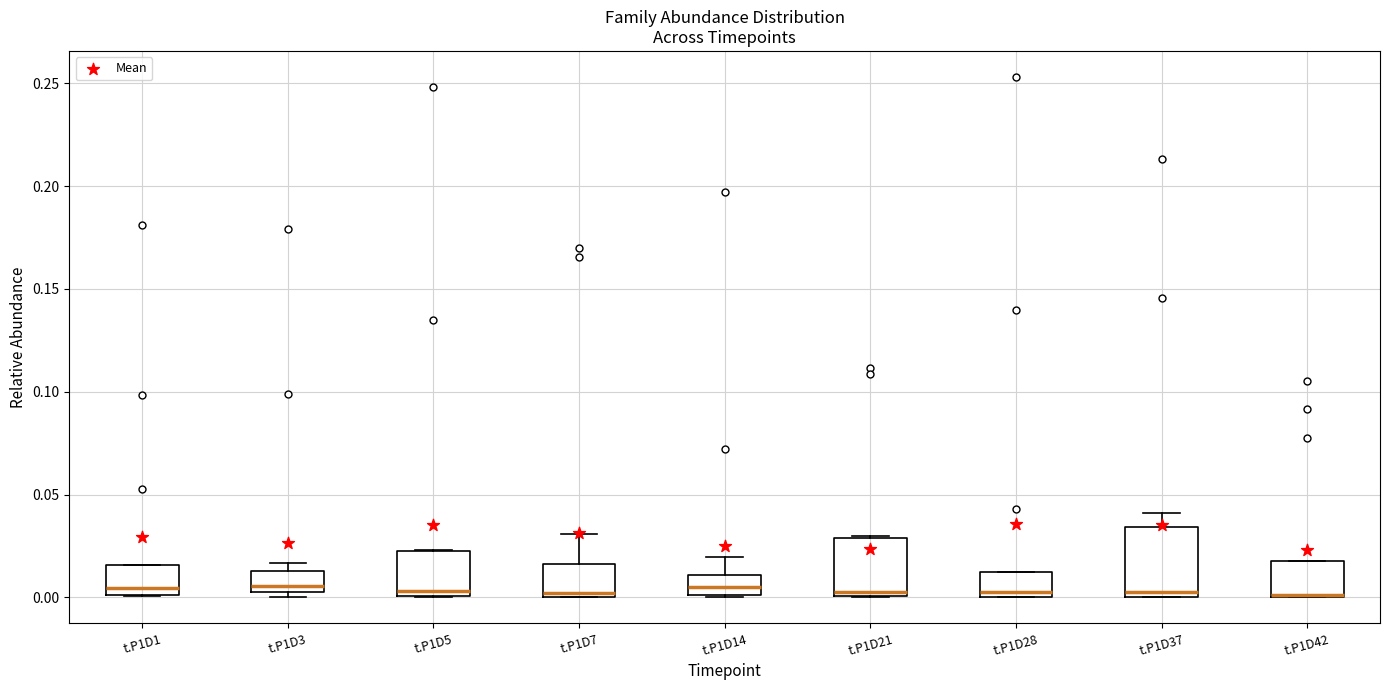

Reading left to right, read every box against the y-axis: the position of its median line, the range the box covers, and the ends of its whiskers. The values are not printed on the chart, so give them approximately, as read against the axis.

t.P1D1: median 0.005, box 0.000 to 0.015, whiskers 0.000 to 0.015
t.P1D3: median 0.005 (just above the box's lower edge), box 0.005 to 0.015, whiskers 0.000 to 0.015 (just above the box's upper edge)
t.P1D5: median 0.005, box 0.000 to 0.025, whiskers 0.000 to 0.025
t.P1D7: median 0.000 (just above the box's lower edge), box 0.000 to 0.015, whiskers 0.000 to 0.030
t.P1D14: median 0.005, box 0.000 to 0.010, whiskers 0.000 to 0.020
t.P1D21: median 0.005, box 0.000 to 0.030, whiskers 0.000 to 0.030
t.P1D28: median 0.005, box 0.000 to 0.010, whiskers 0.000 to 0.010
t.P1D37: median 0.000 (just above the box's lower edge), box 0.000 to 0.035, whiskers 0.000 to 0.040
t.P1D42: median 0.000 (drawn on the box's lower edge), box 0.000 to 0.020, whiskers 0.000 to 0.020